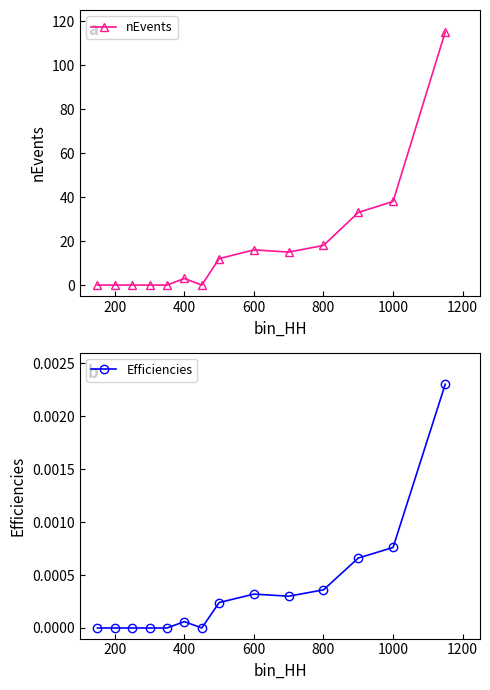

At which label is nEvents closest to 57?

1000